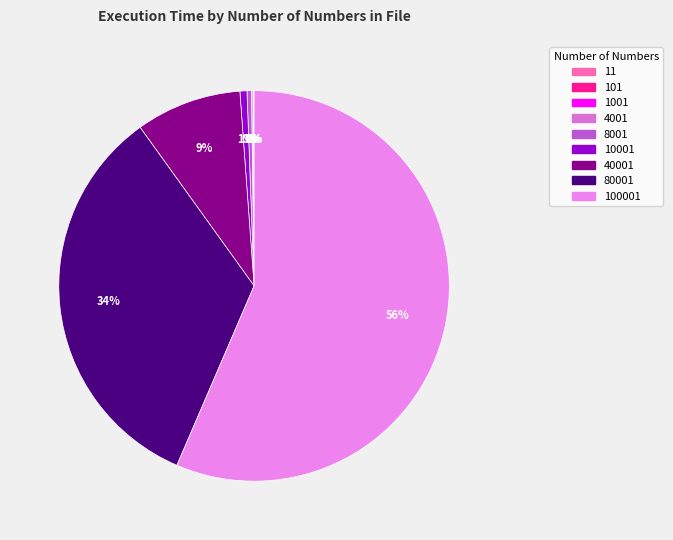

Do 80001 and 11 together represent more than half of the pie?

No